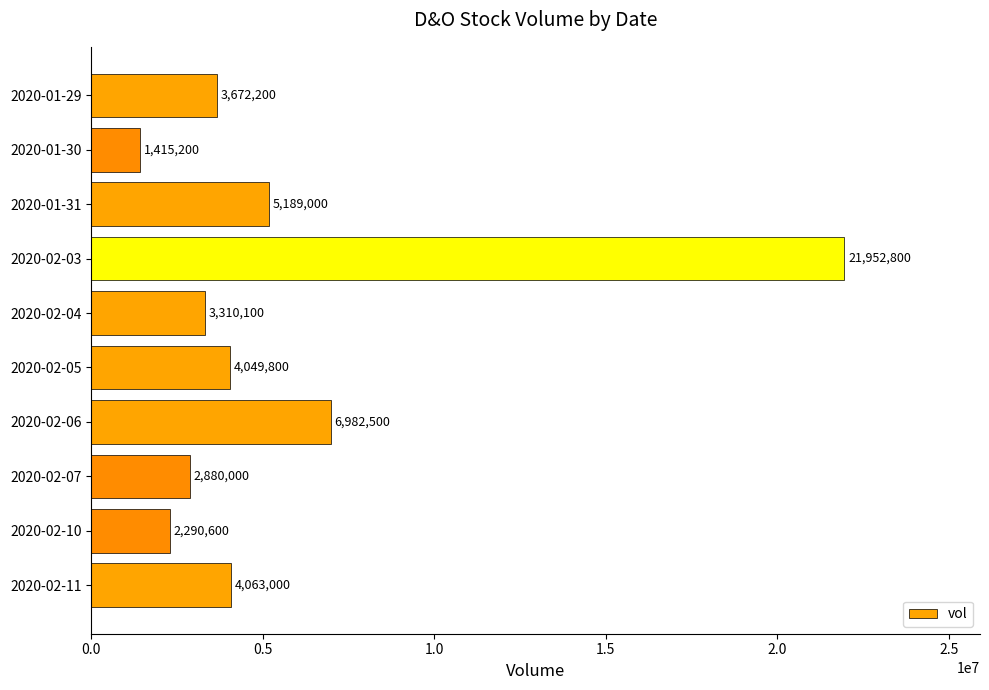

Approximately how many times larger is the value at 2020-02-06 compared to 2020-02-10?

3.0